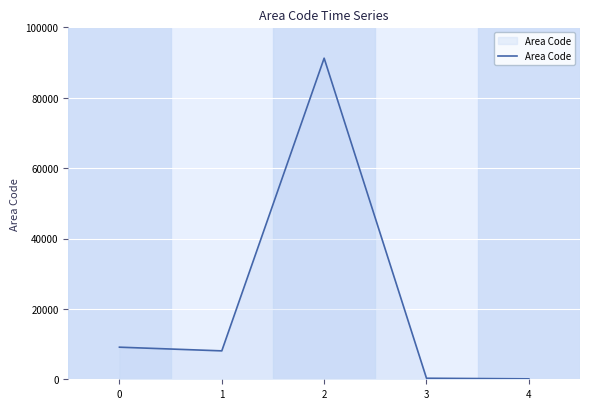

Which category has the highest value across all series?

2